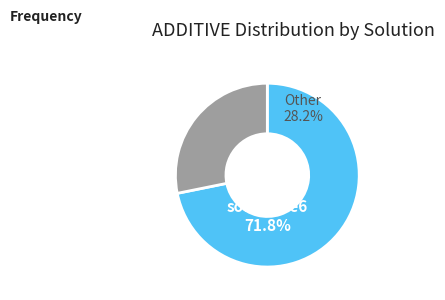

What is the total percentage of soluzione7 and soluzione4?

6.5%